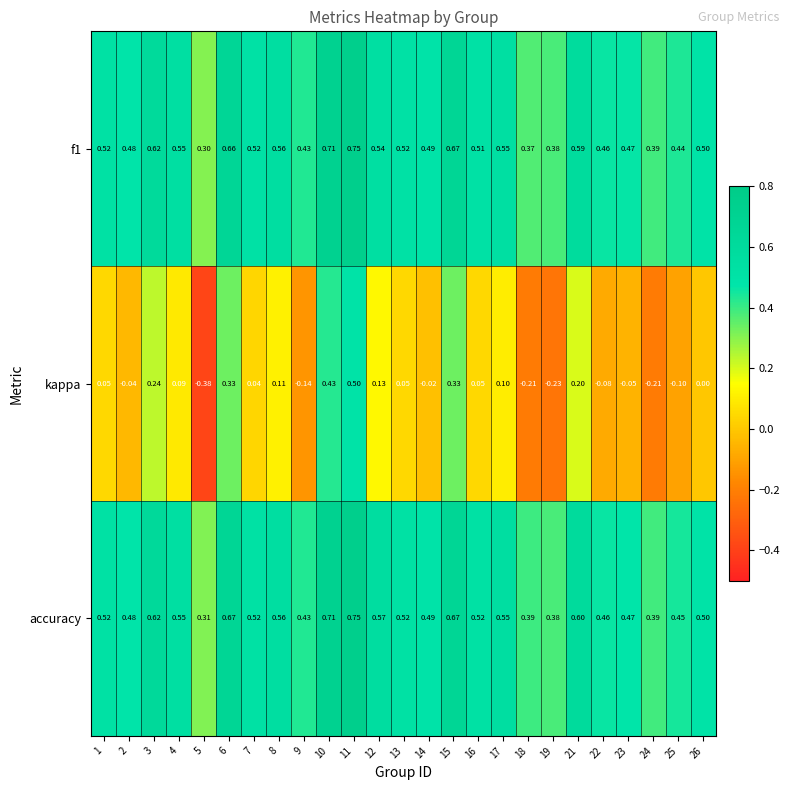

Which series changed the most between 15 and 17?

kappa